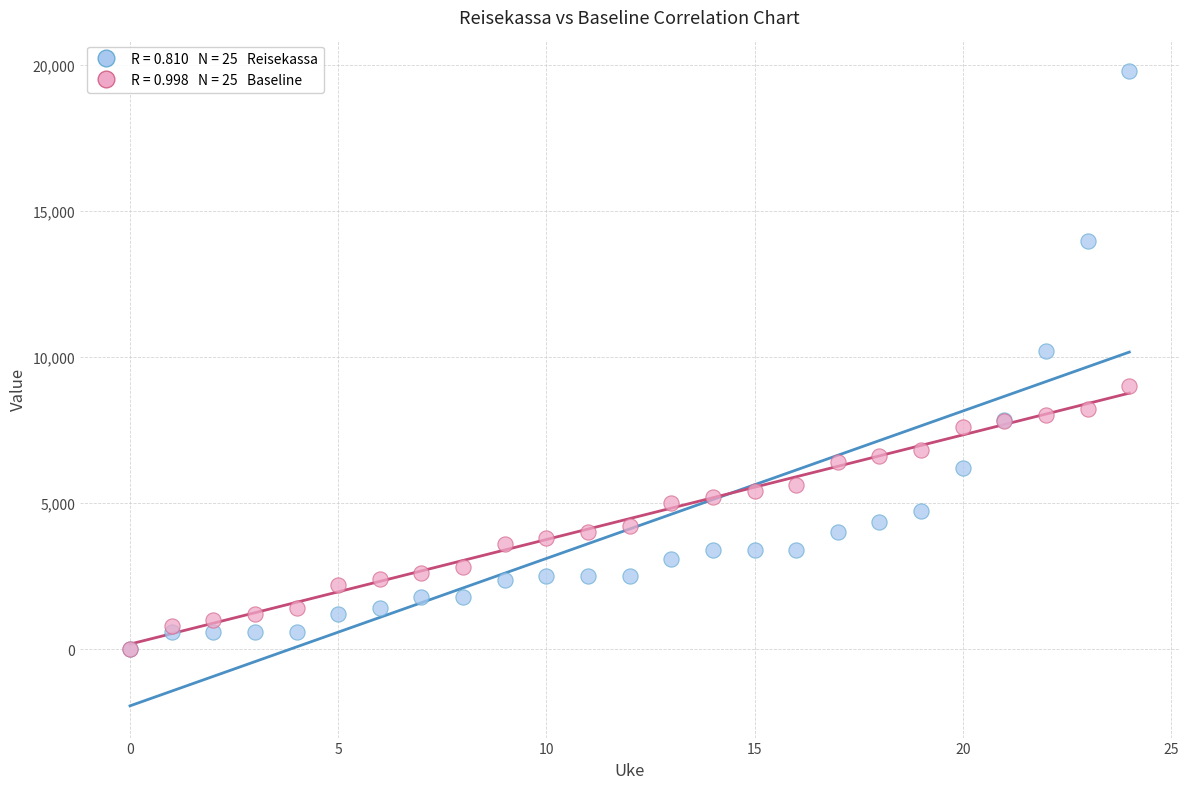

Across all series, what Y value is closest to 9882?

10186.4